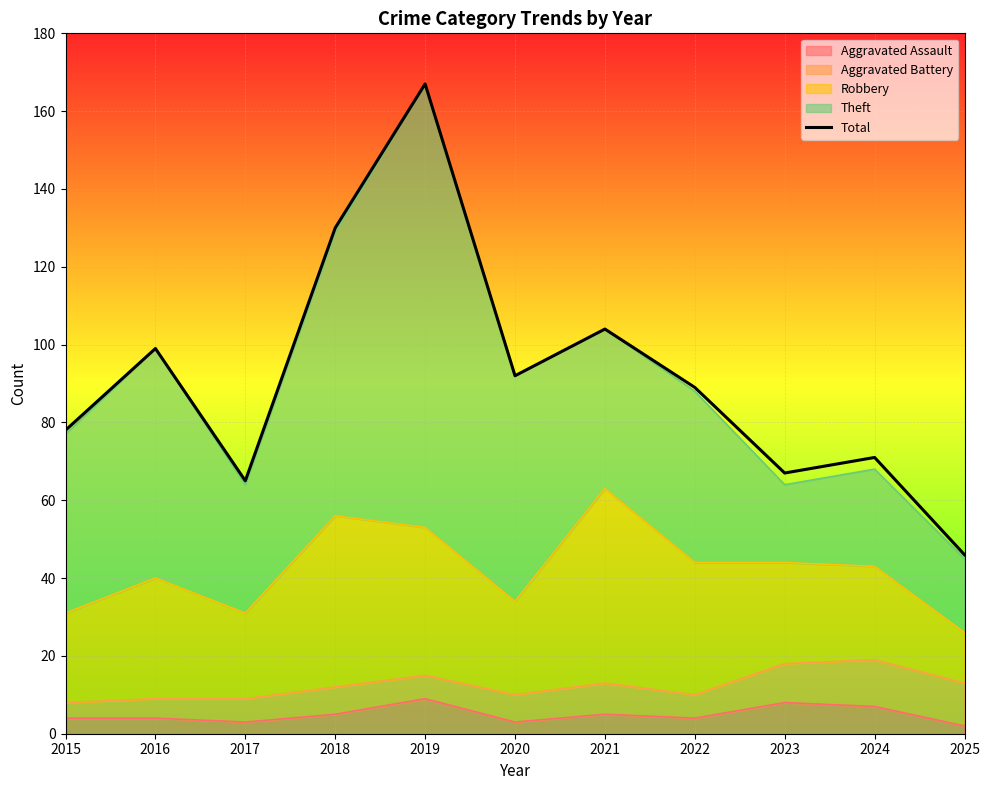

List the labels in order of value, smallest first.

2025, 2017, 2023, 2024, 2015, 2022, 2020, 2016, 2021, 2018, 2019